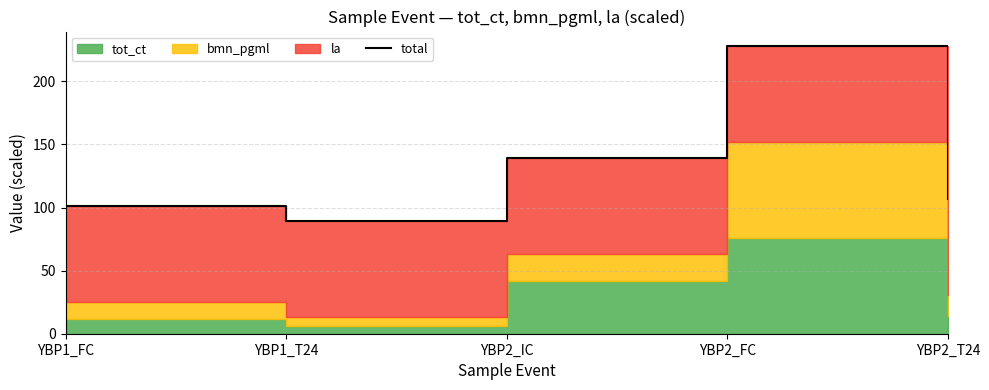

List the labels in order of value, largest first.

YBP2_FC, YBP2_IC, YBP2_T24, YBP1_FC, YBP1_T24